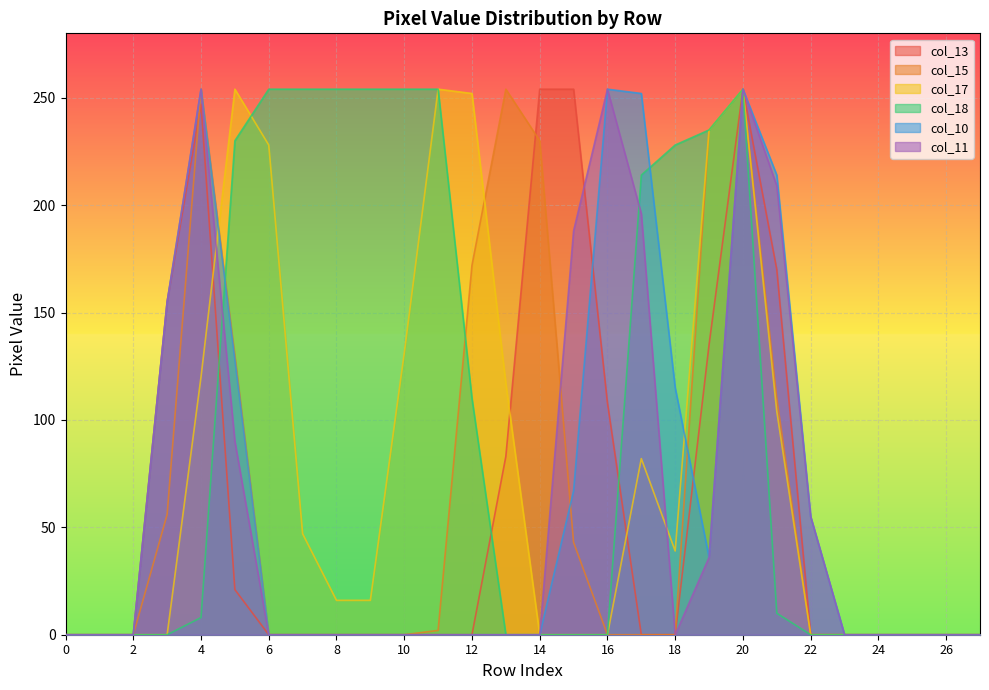

How many interior local peaks does the col_15 series have?

3